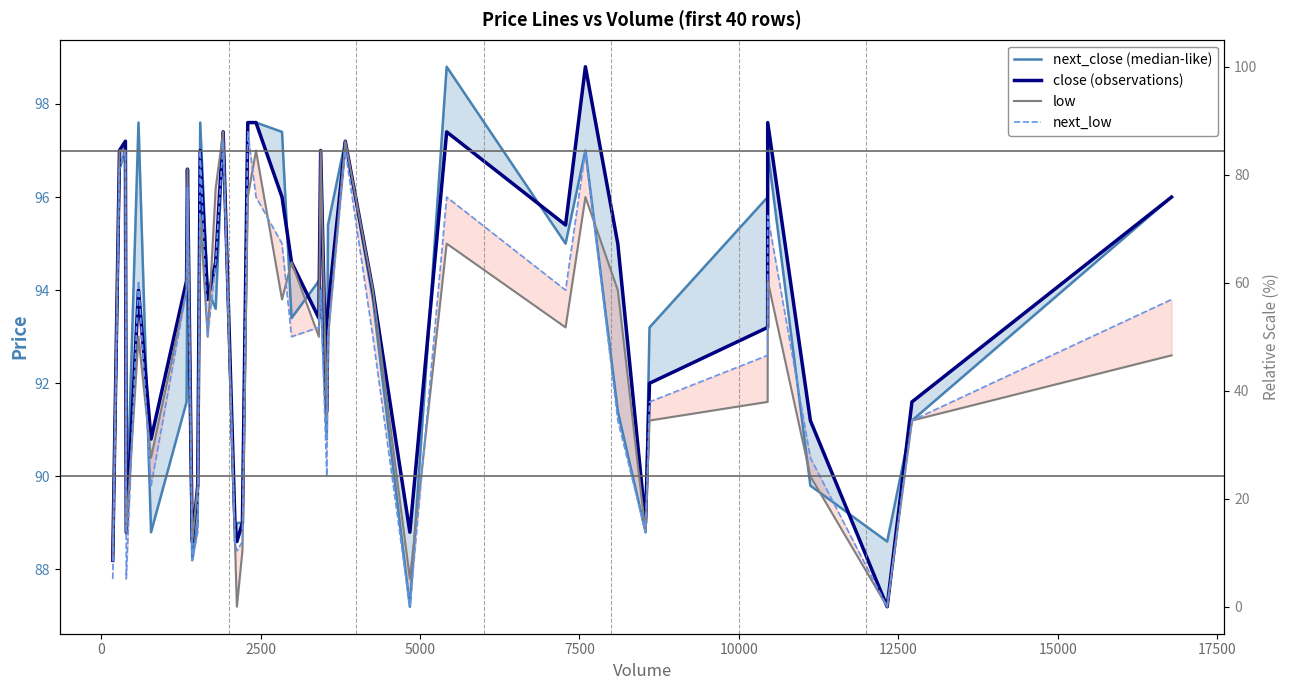

List the series in order of their peak value, lowest first.

low, next_low, next_close (median-like), close (observations)